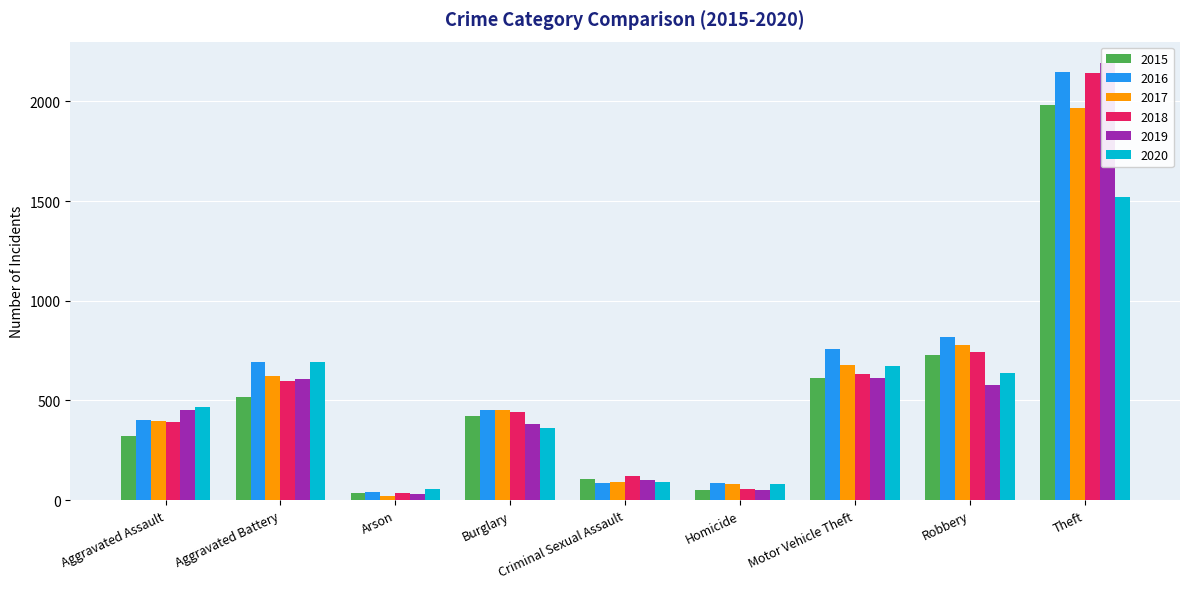

How many data points does each series have?

9